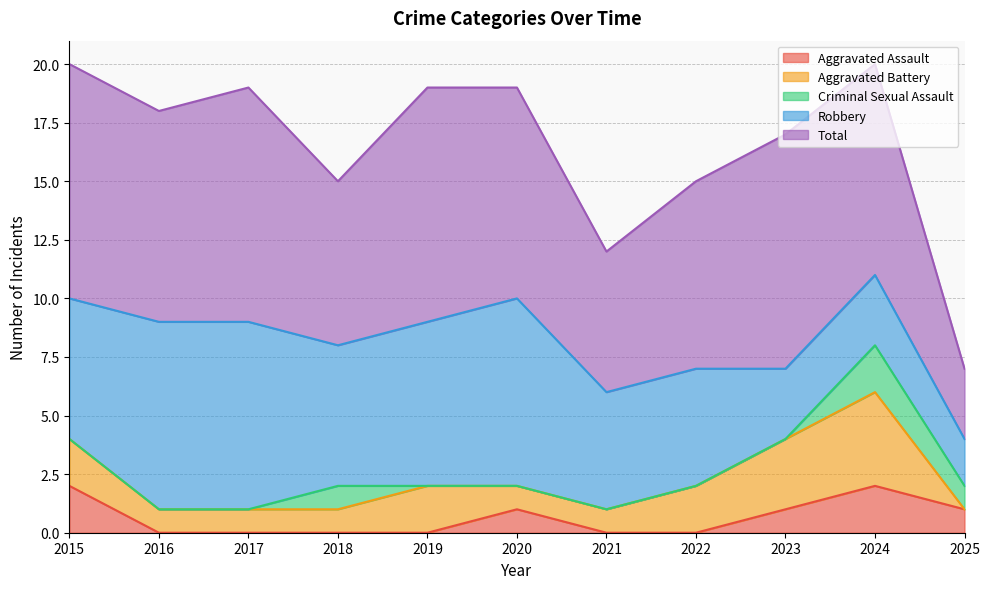

True or false: Total has a value of 10 at 2023.

True